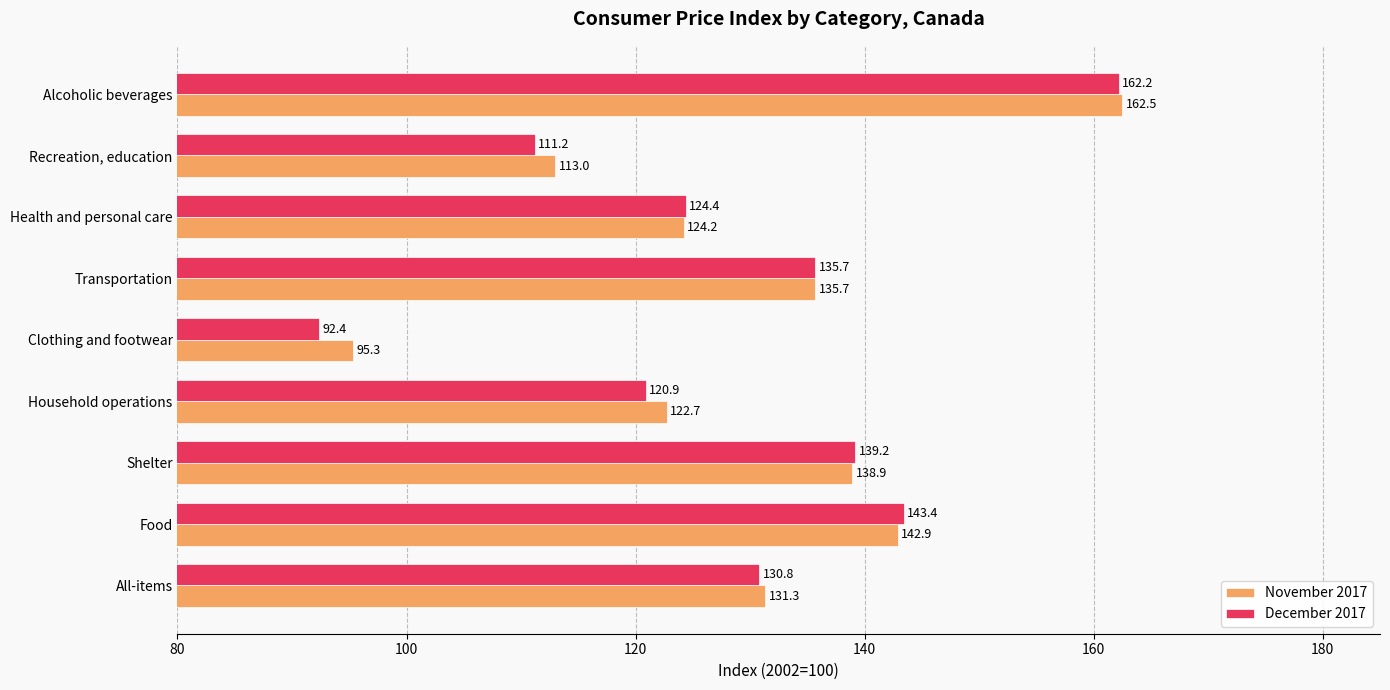

How many series are shown in this chart?

2